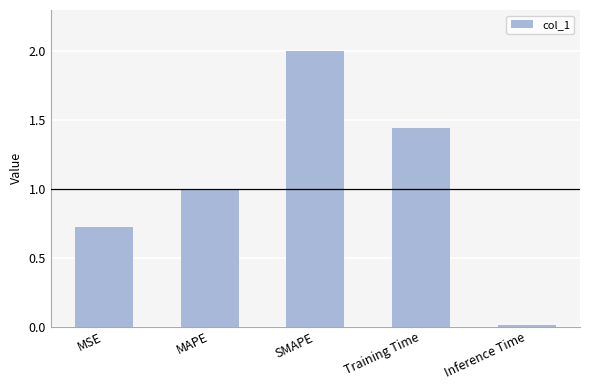

What is the label of the 2nd bar from the right?

Training Time